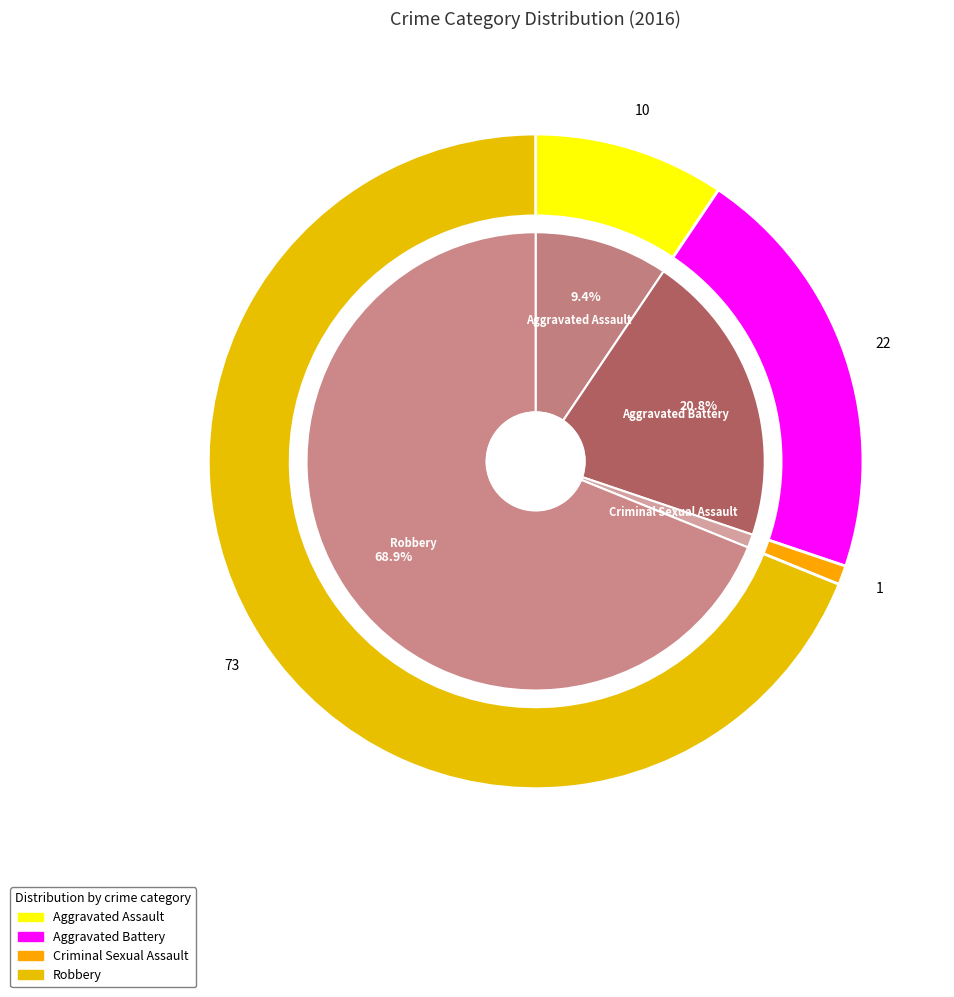

Rank the categories by value from highest to lowest.

Robbery, Aggravated Battery, Aggravated Assault, Criminal Sexual Assault